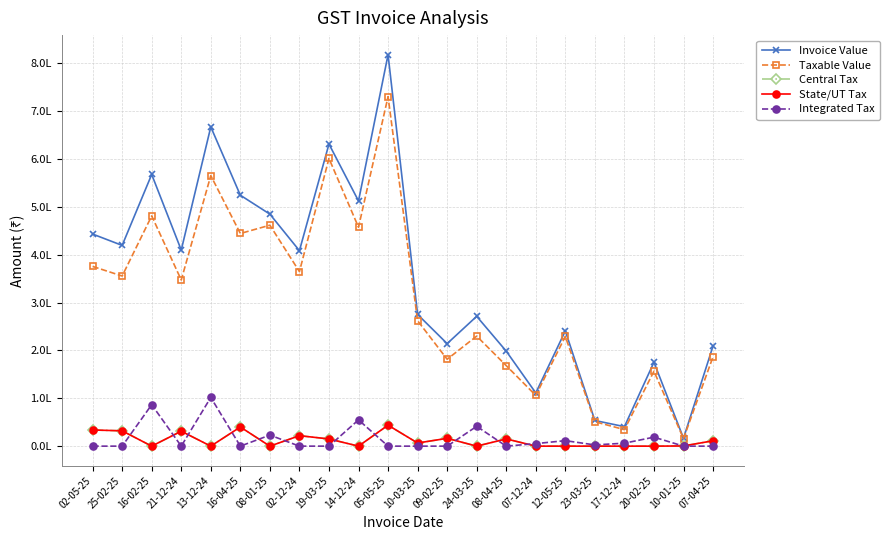

The value of State/UT Tax at 08-04-25 is 22267.8. True or false?

False